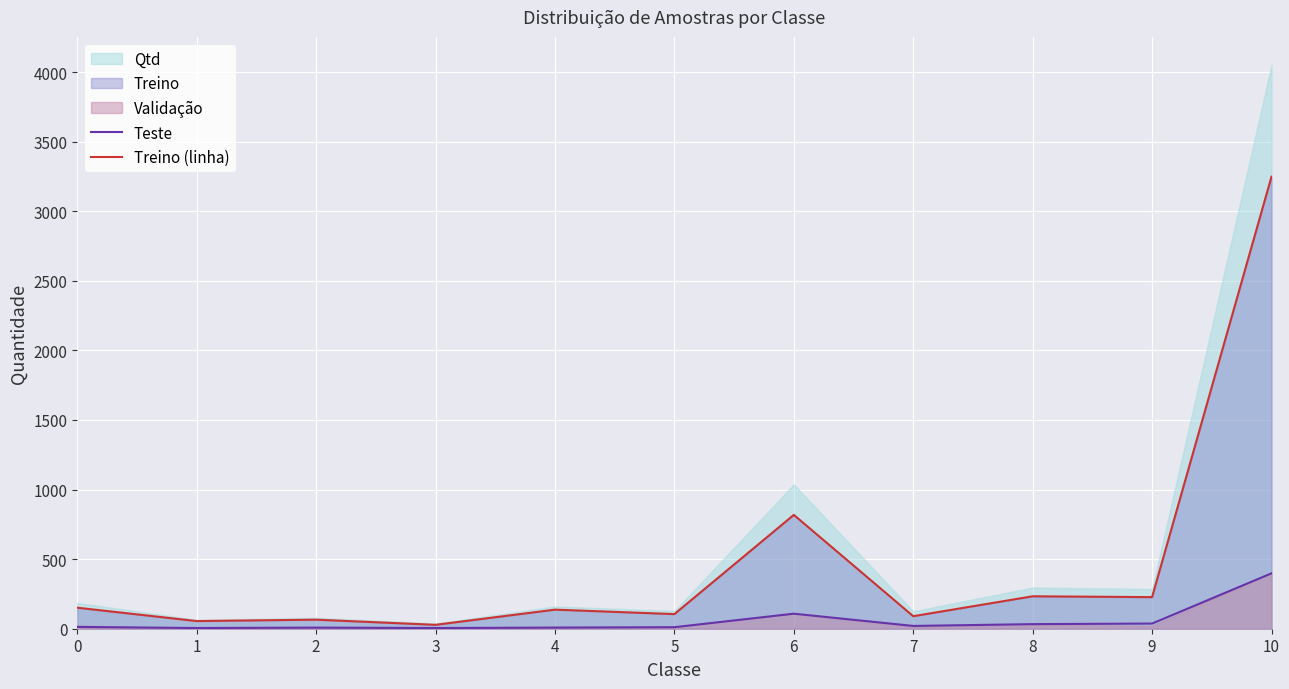

At which label does Teste first exceed 13?

6